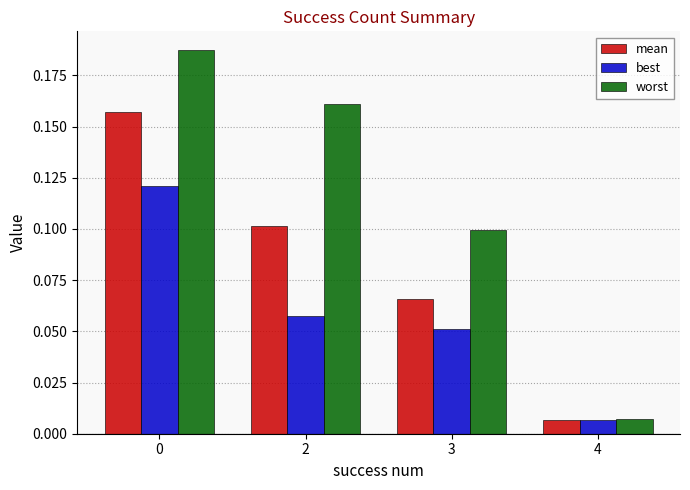

List the series in order of their overall mean, highest first.

worst, mean, best